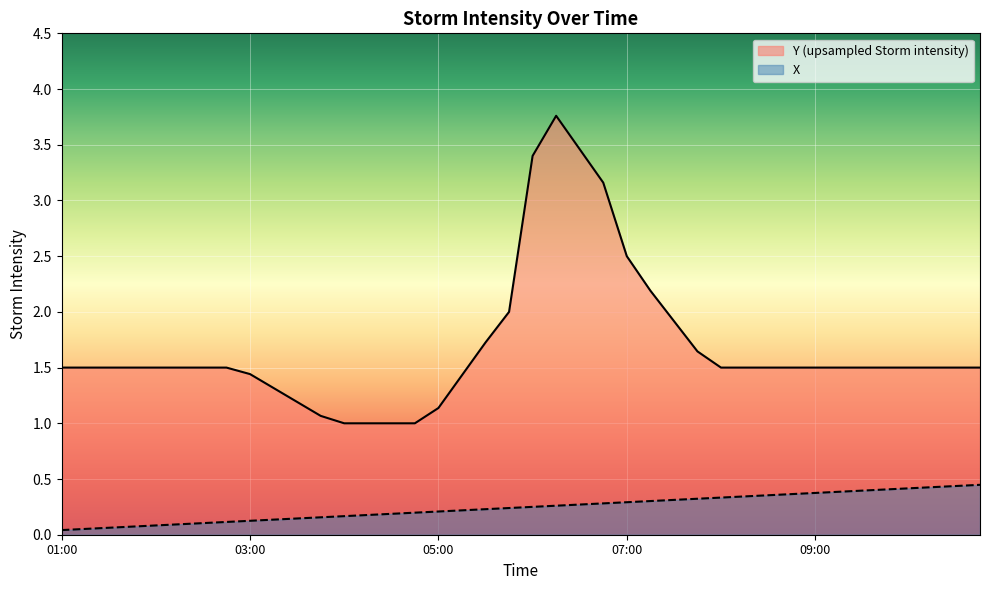

What position from the right is 03:15?

31